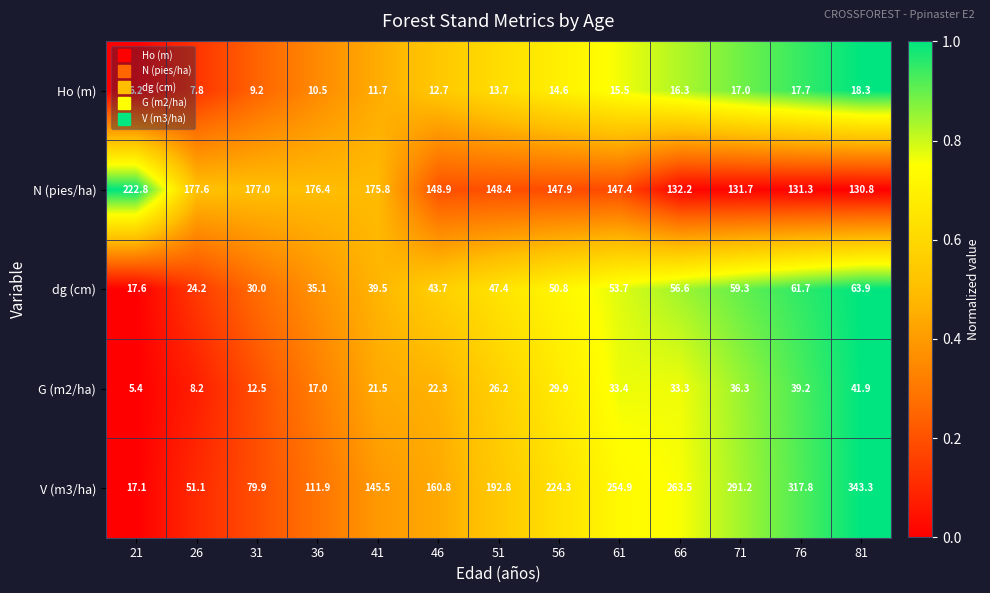

What is the minimum value for dg (cm)?

17.6